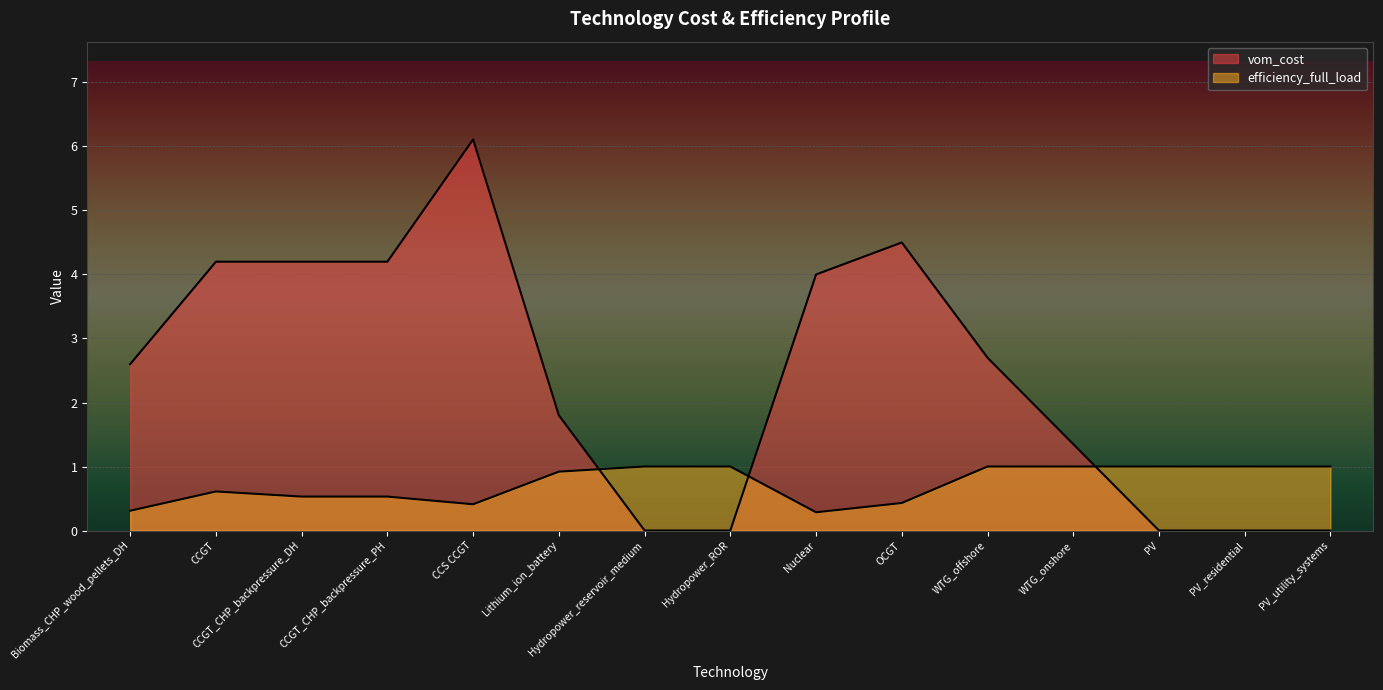

What is the label of the 3rd point from the right?

PV